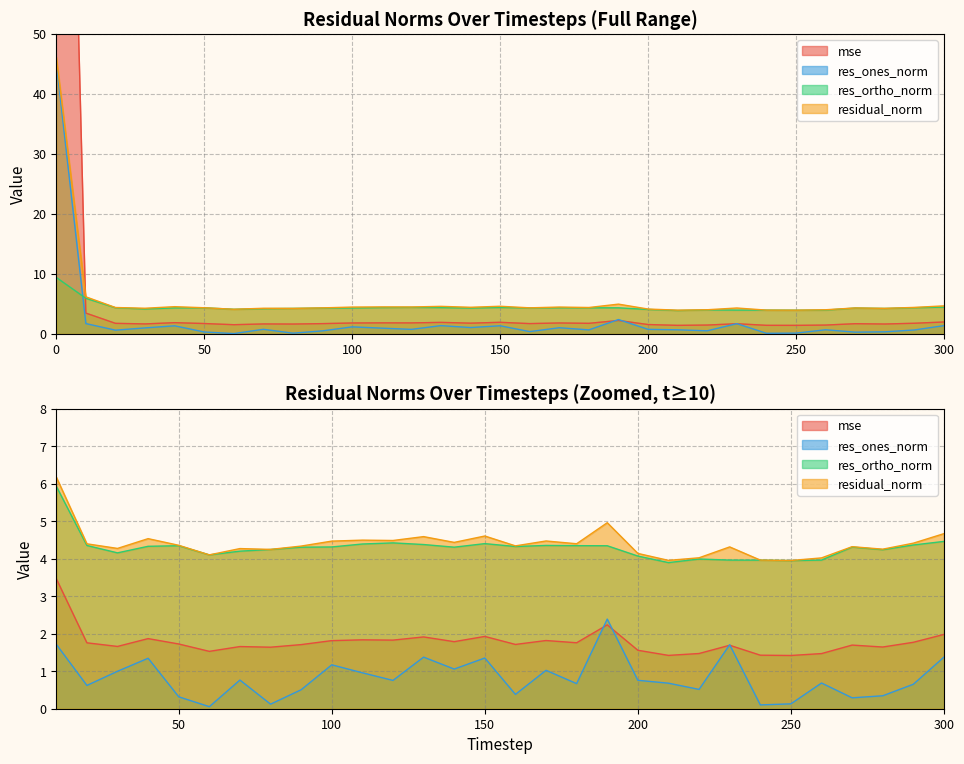

What is the value of the res_ortho_norm point at the 15th from the left?

4.3